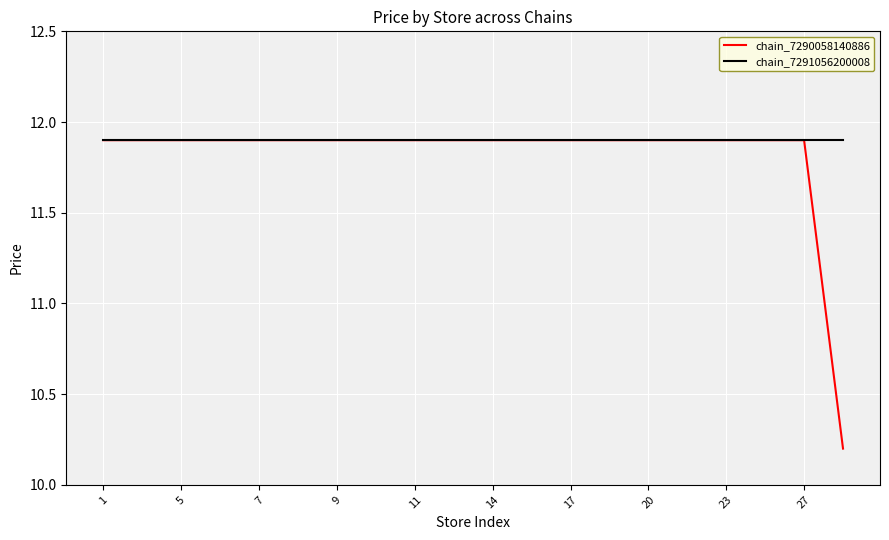

What are all the series names shown in the legend?

chain_7290058140886, chain_7291056200008